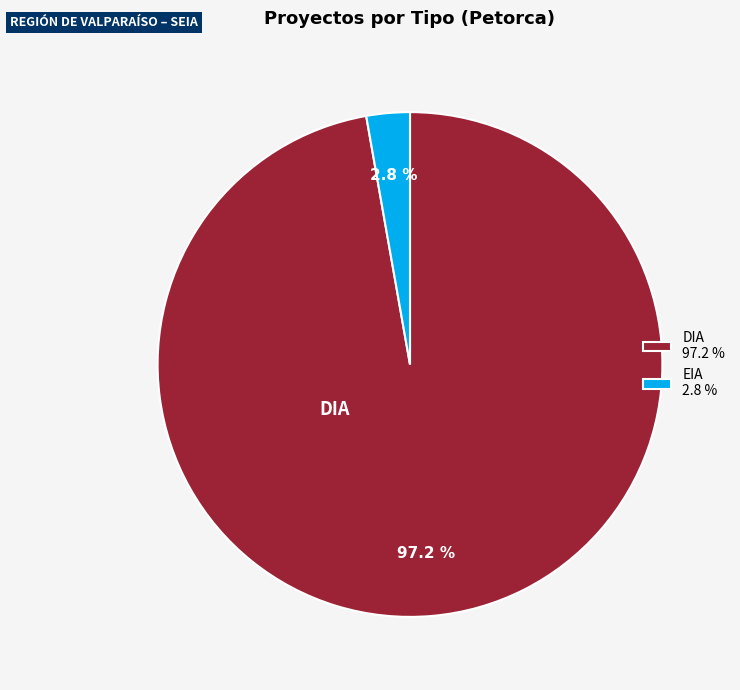

Does any single category account for the majority?

Yes